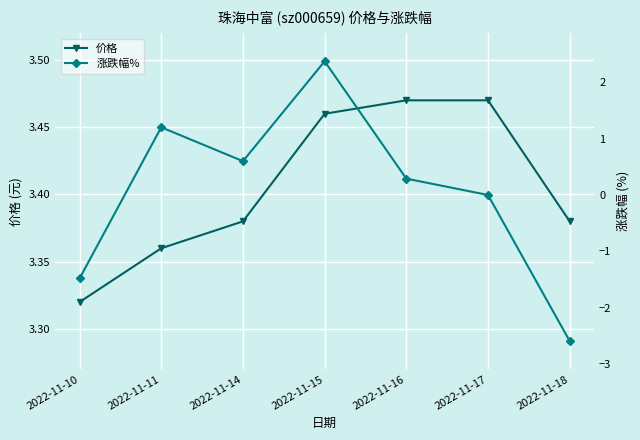

Count the number of categories in the chart.

7